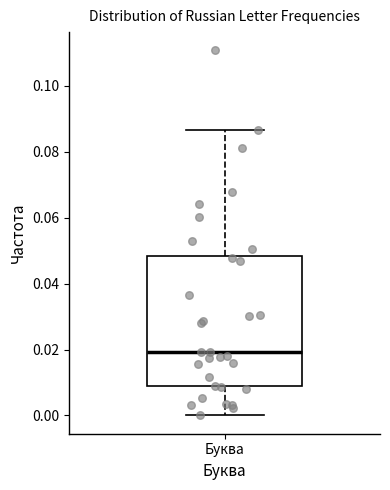

Transcribe this box plot: give where the median line is, the range the box spans, and where the two whiskers end, as read against the y-axis. The values are not printed on the chart, so give them approximately, as read against the axis.

median 0.020, box 0.008 to 0.048, whiskers 0.000 to 0.086